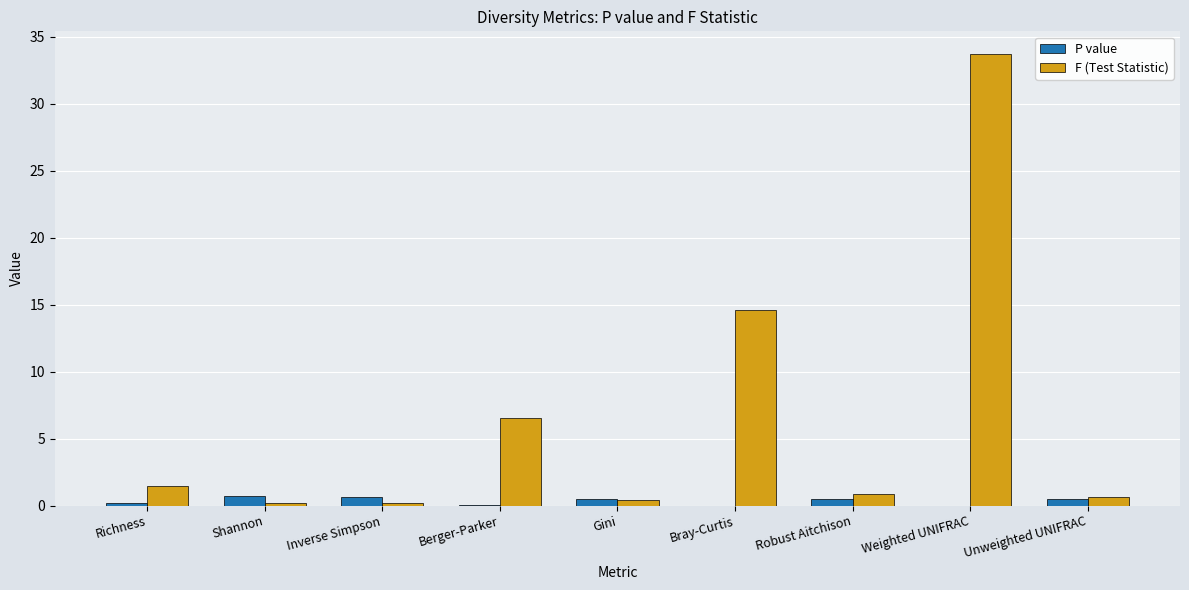

What is the highest value of the P value series?

0.7